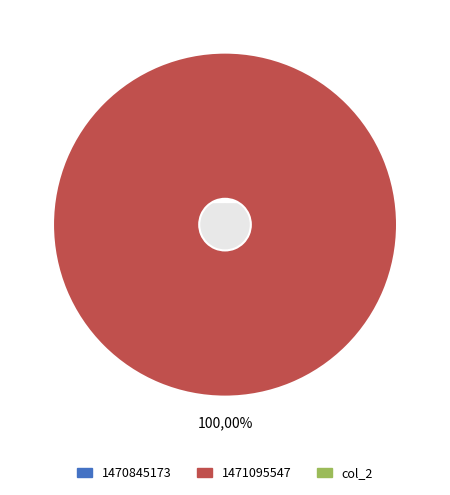

What is the smallest slice in the pie chart?

1470845173